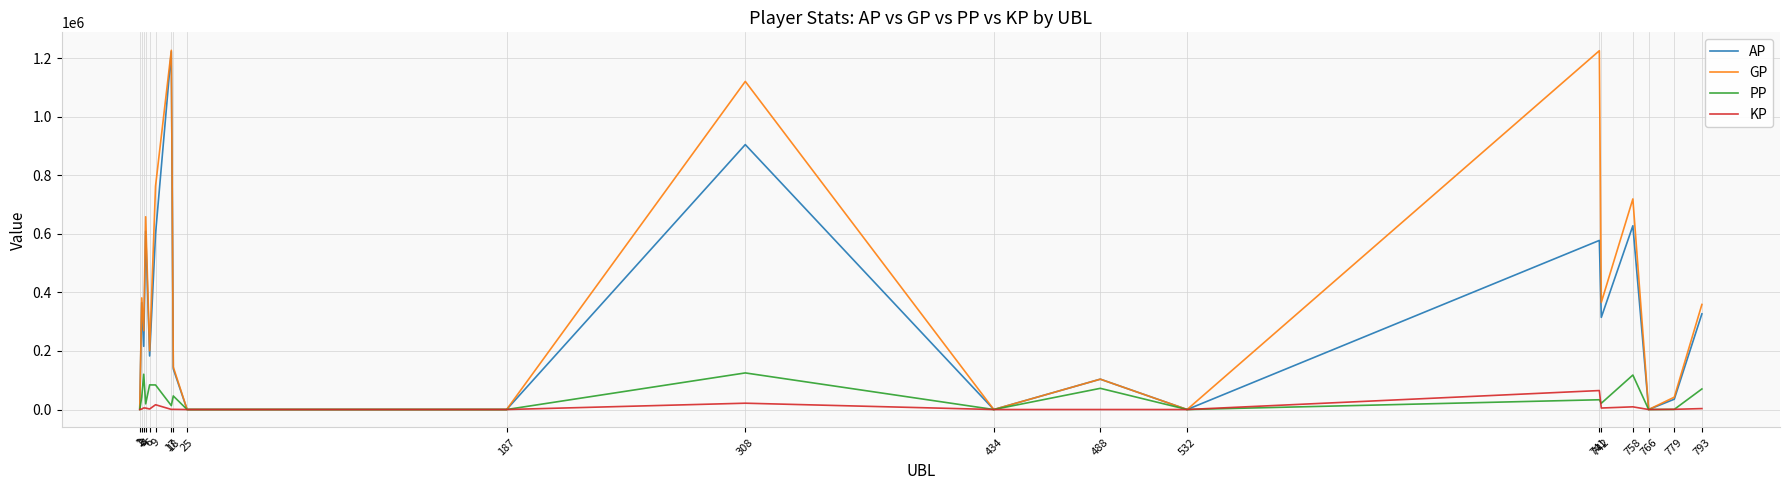

Which series has the widest spread of values?

GP